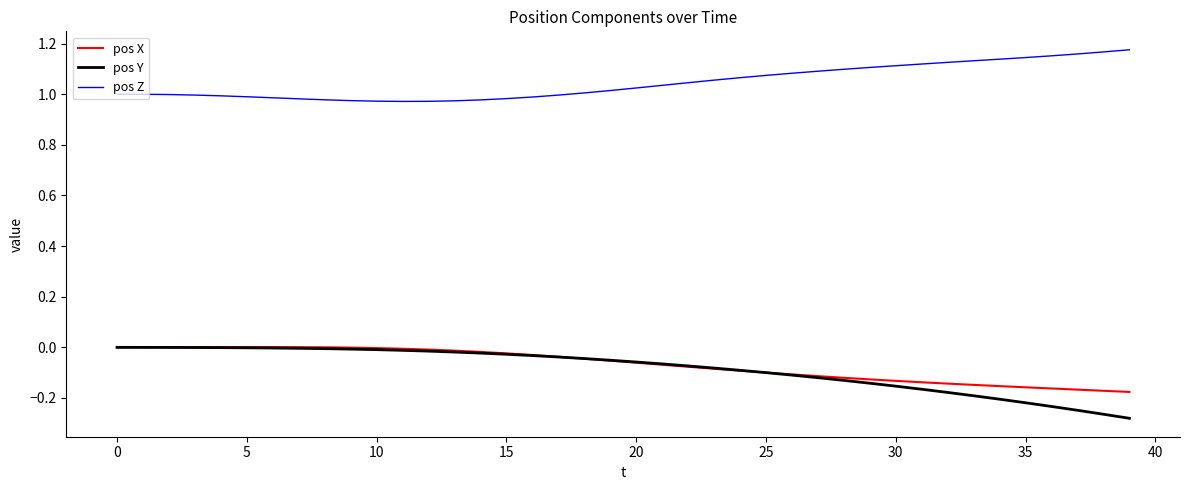

Which series has the largest total across all categories?

pos Z